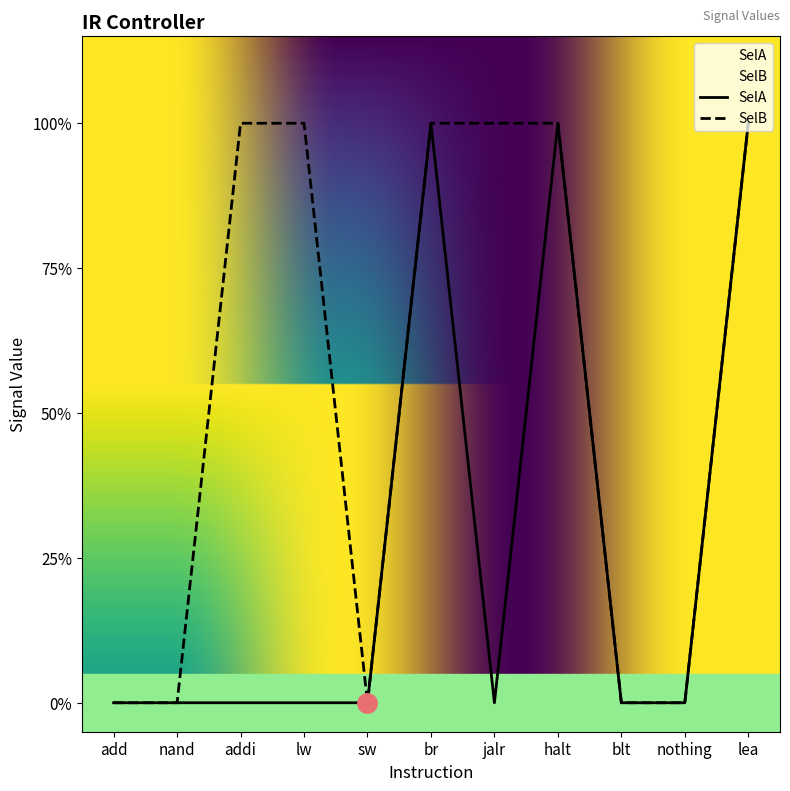

Reading left to right, transcribe all the data shown in this chart.

SelA: add=0	nand=0	addi=0	lw=0	sw=0	br=1	jalr=0	halt=1	blt=0	nothing=0	lea=1
SelB: add=0	nand=0	addi=1	lw=1	sw=0	br=1	jalr=1	halt=1	blt=0	nothing=0	lea=1